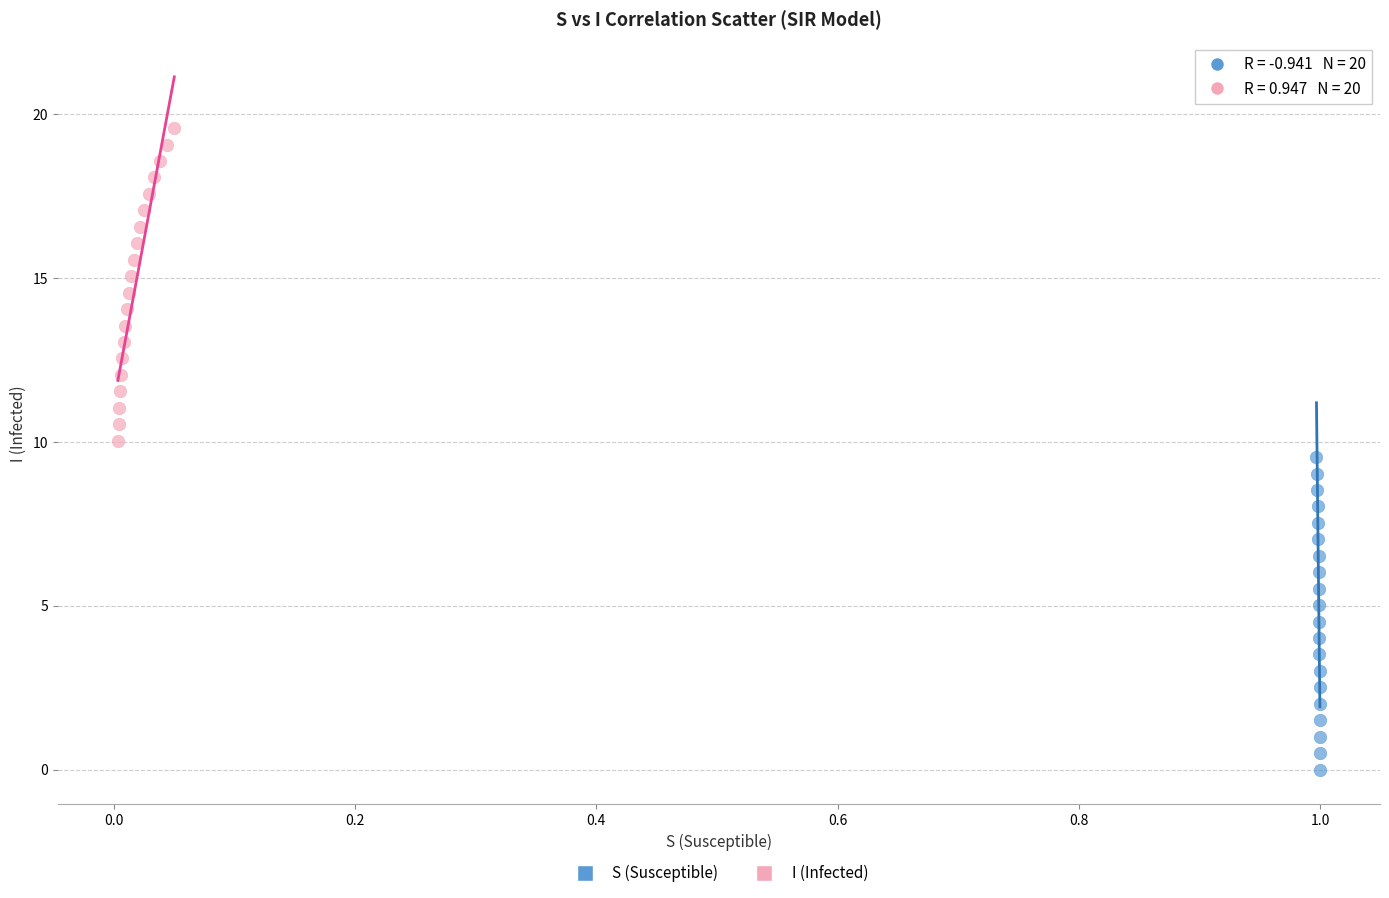

Which series reaches the maximum Y coordinate?

I (Infected)